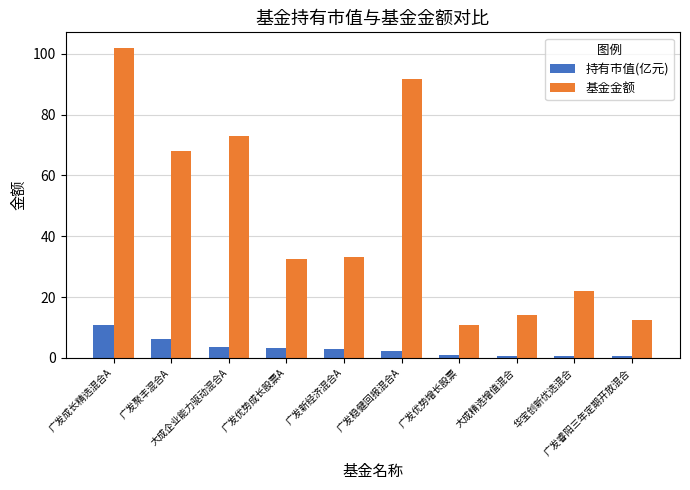

At which category is the sum across all series the highest?

广发成长精选混合A